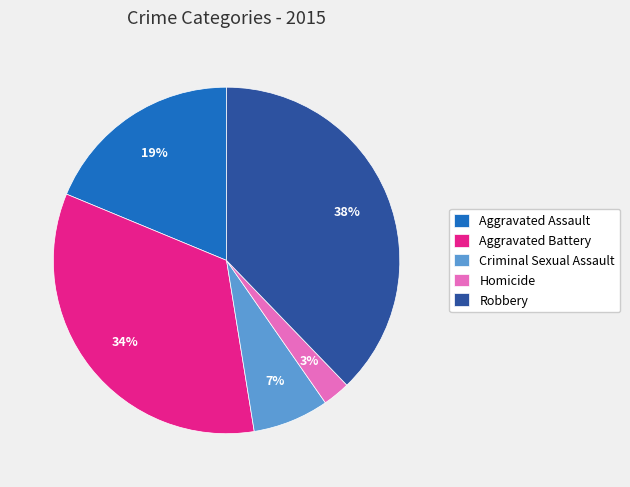

Rank the categories by value from lowest to highest.

Homicide, Criminal Sexual Assault, Aggravated Assault, Aggravated Battery, Robbery